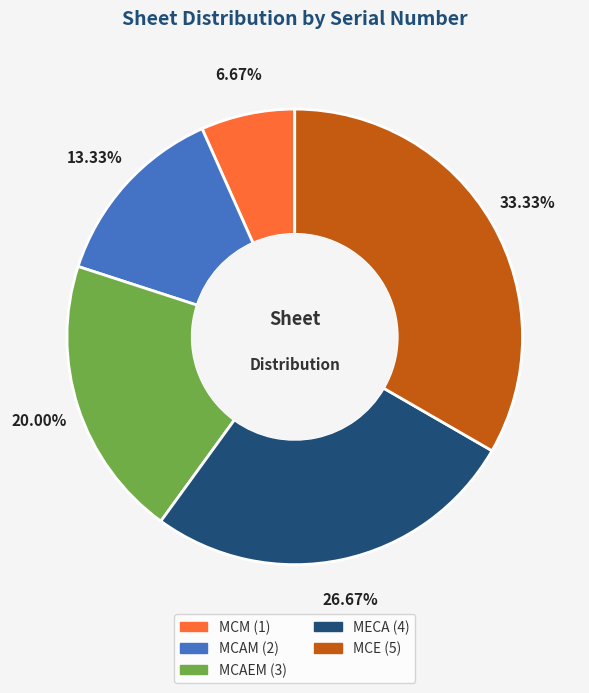

To the nearest percent, what percentage of the pie is MECA?

27%